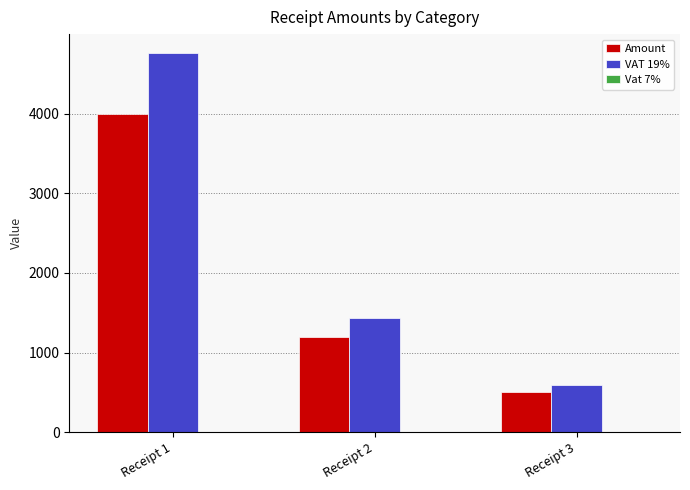

What is the difference between the VAT 19% values at Receipt 1 and Receipt 3?

4165